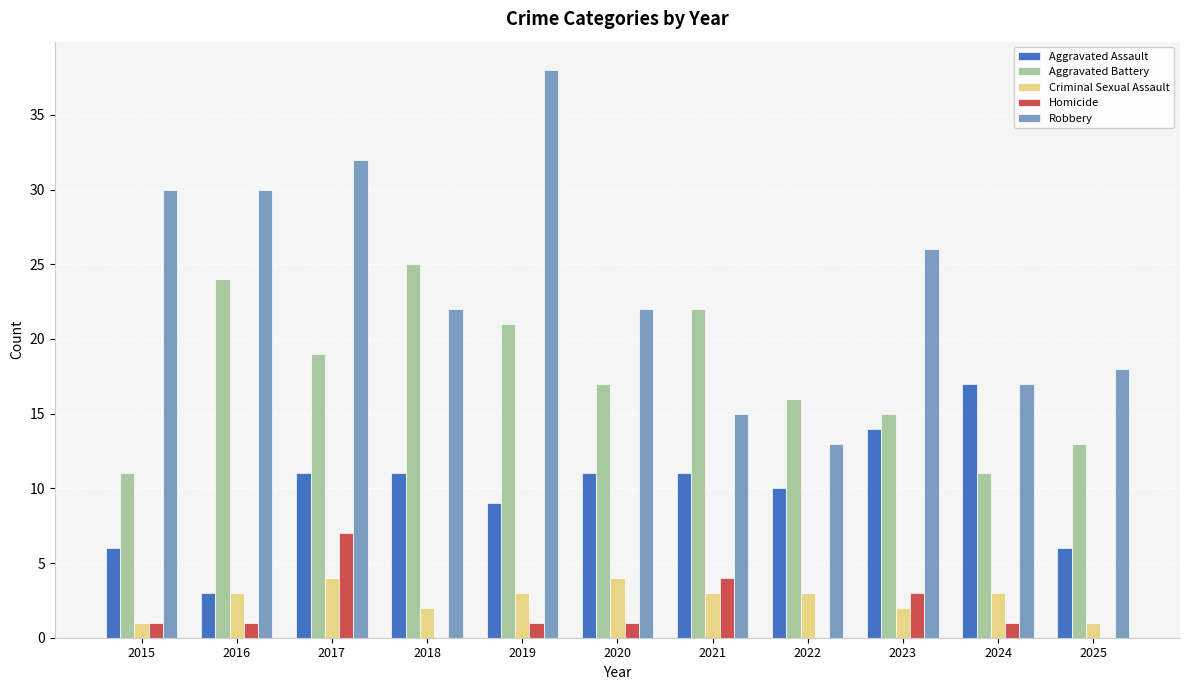

Which series has the largest range (max minus min)?

Robbery